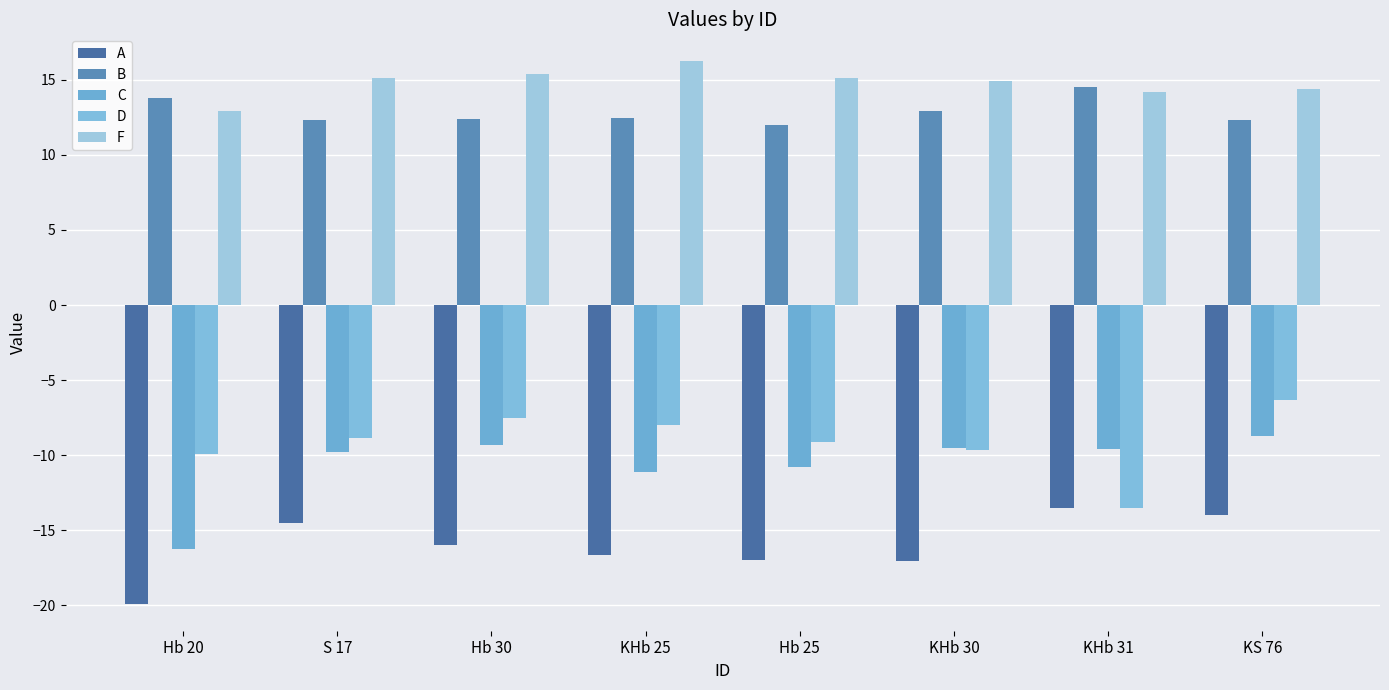

The value of F at KHb 31 is 14.2. True or false?

True